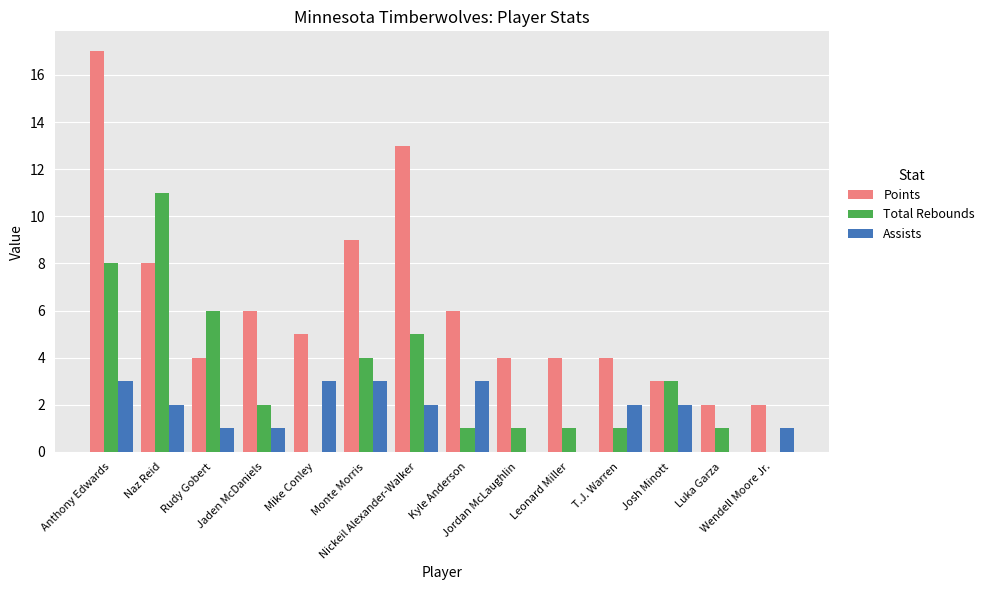

What is the maximum value shown in the chart?

17